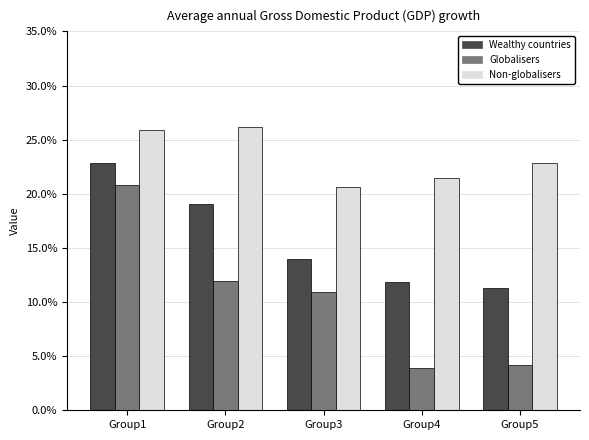

Are the bars grouped side by side (vs. stacked)?

Yes